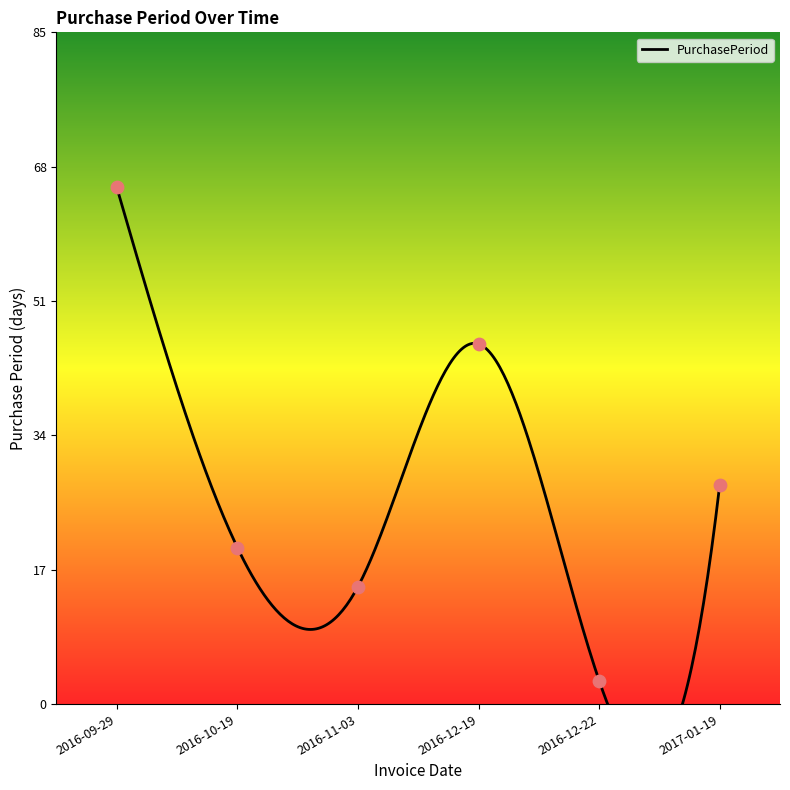

Between 2016-12-19 and 2016-10-19, which is larger?

2016-12-19